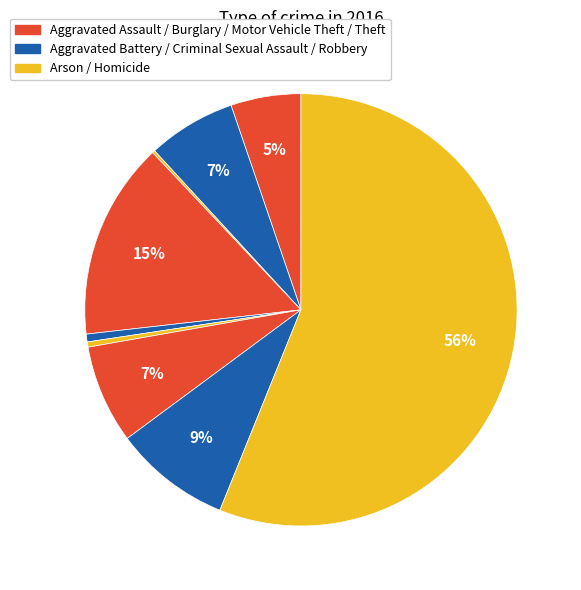

Does any single category account for the majority?

Yes